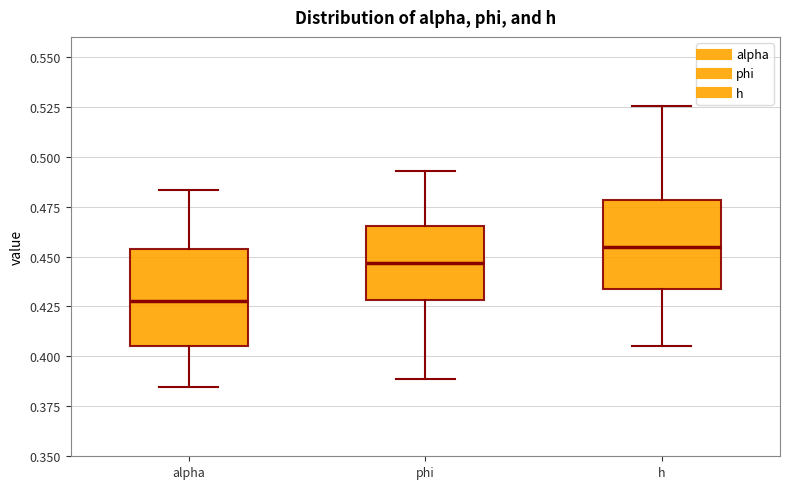

Where does the upper whisker of the box for alpha end on the y-axis? The values are not printed on the chart, so give them approximately, as read against the axis.

0.485